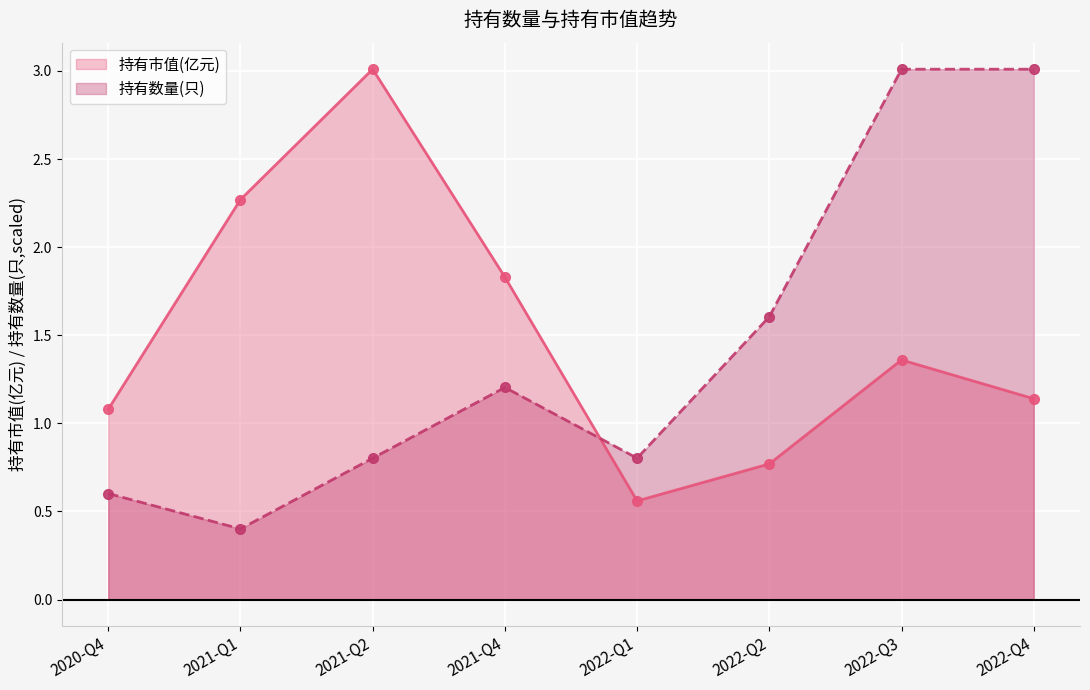

Read the 持有市值(亿元) value at 2021-Q1.

2.3